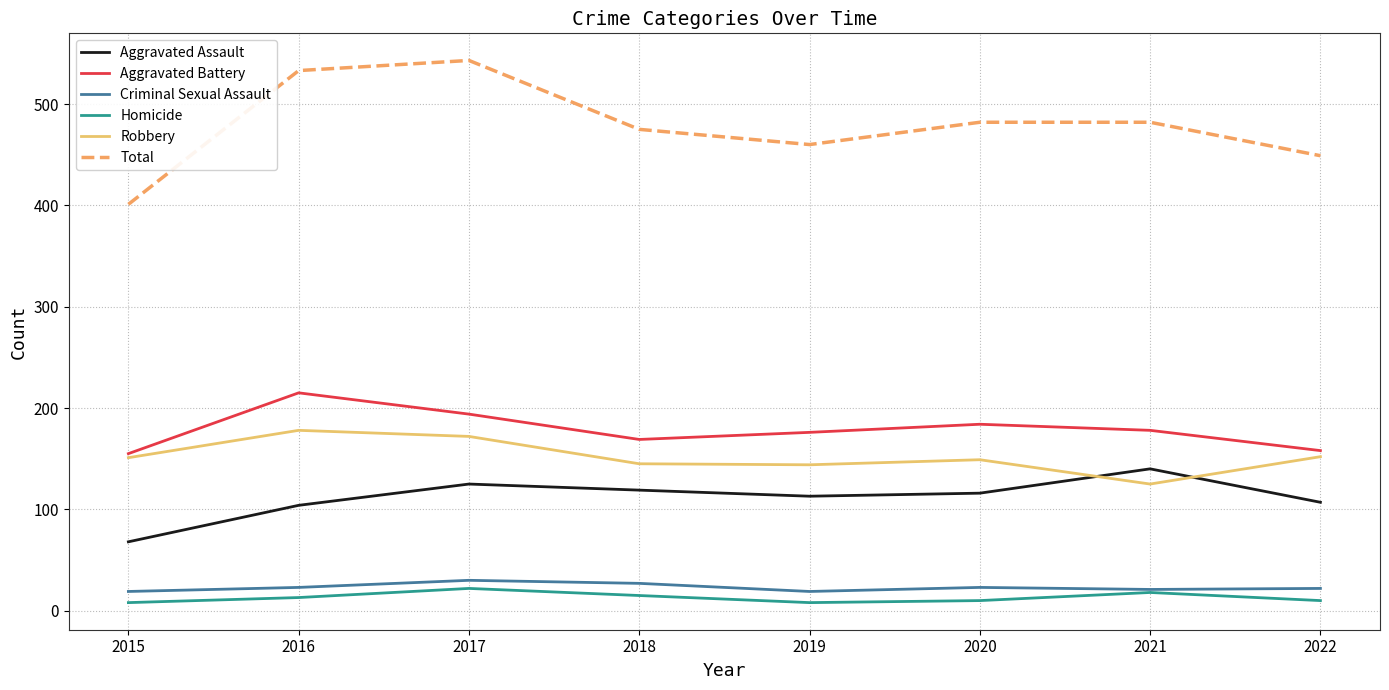

What is the approximate value of Homicide at 2021?

18